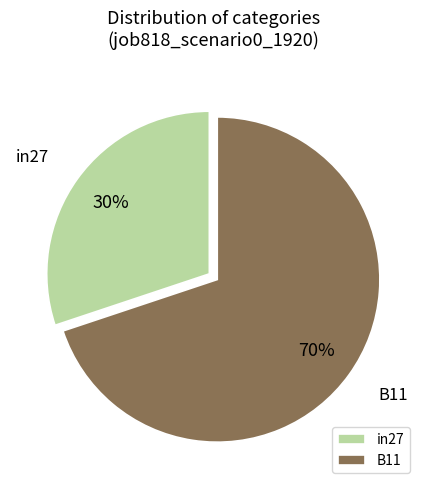

Is it true that in27 is 41% of the pie?

False